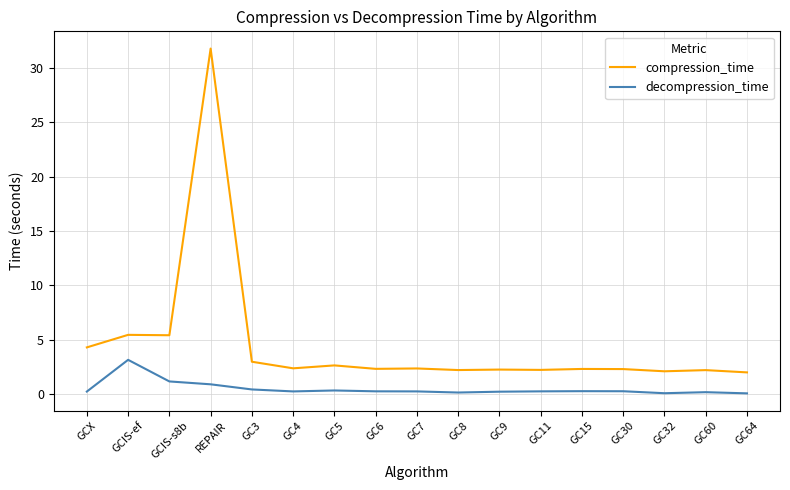

List the series in order of their overall mean, lowest first.

decompression_time, compression_time